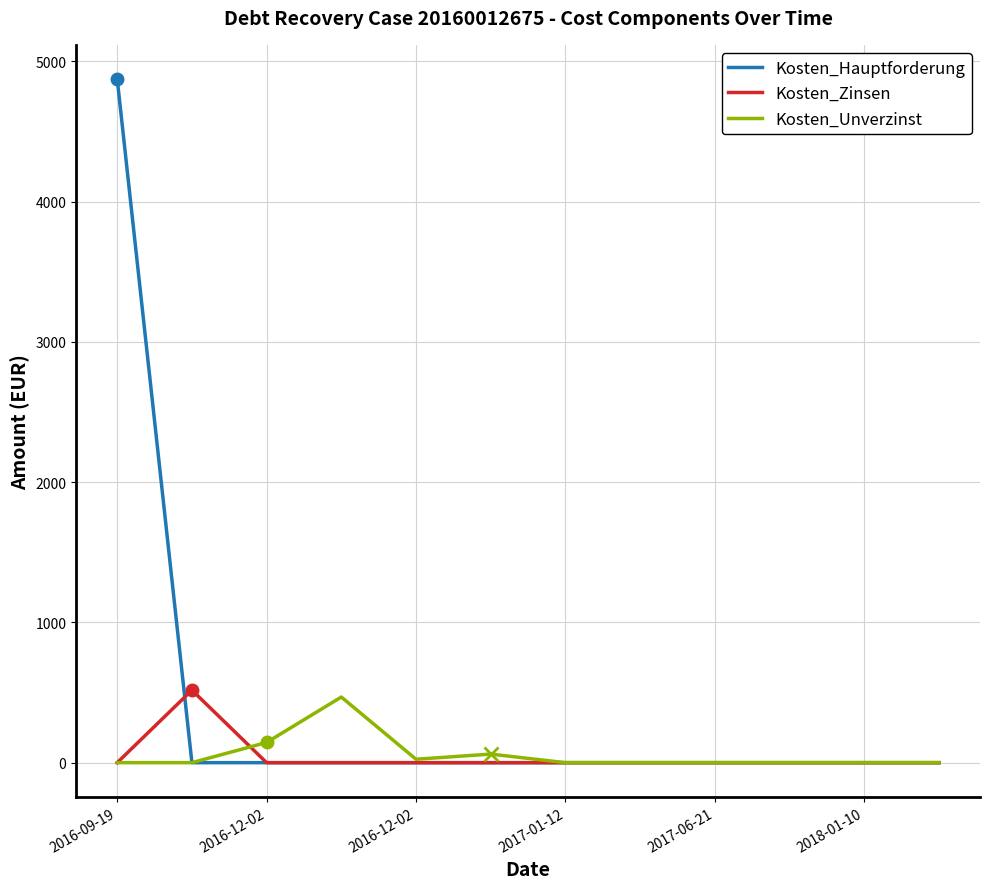

Which series has the largest total across all categories?

Kosten_Hauptforderung